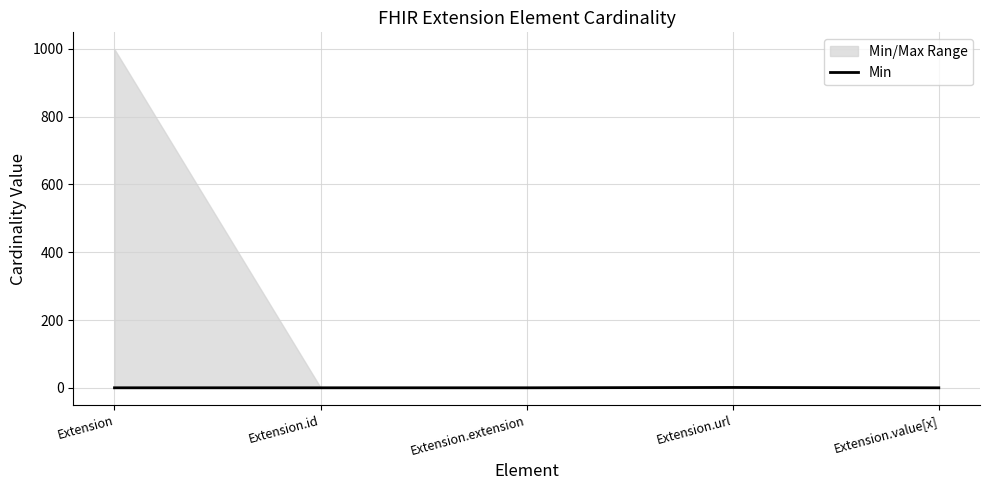

True or false: the data shows 0 at Extension.extension.

False